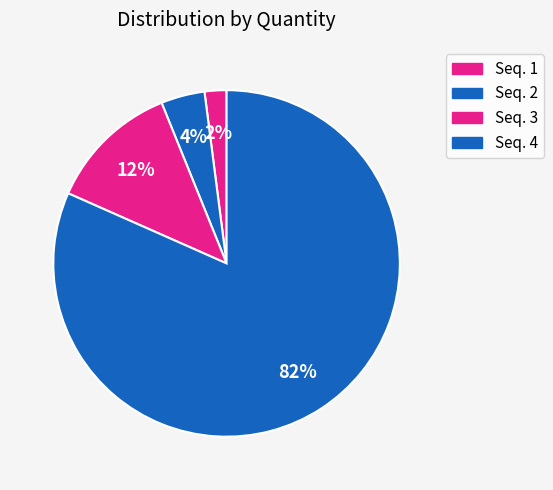

How many slices are in this pie chart?

4